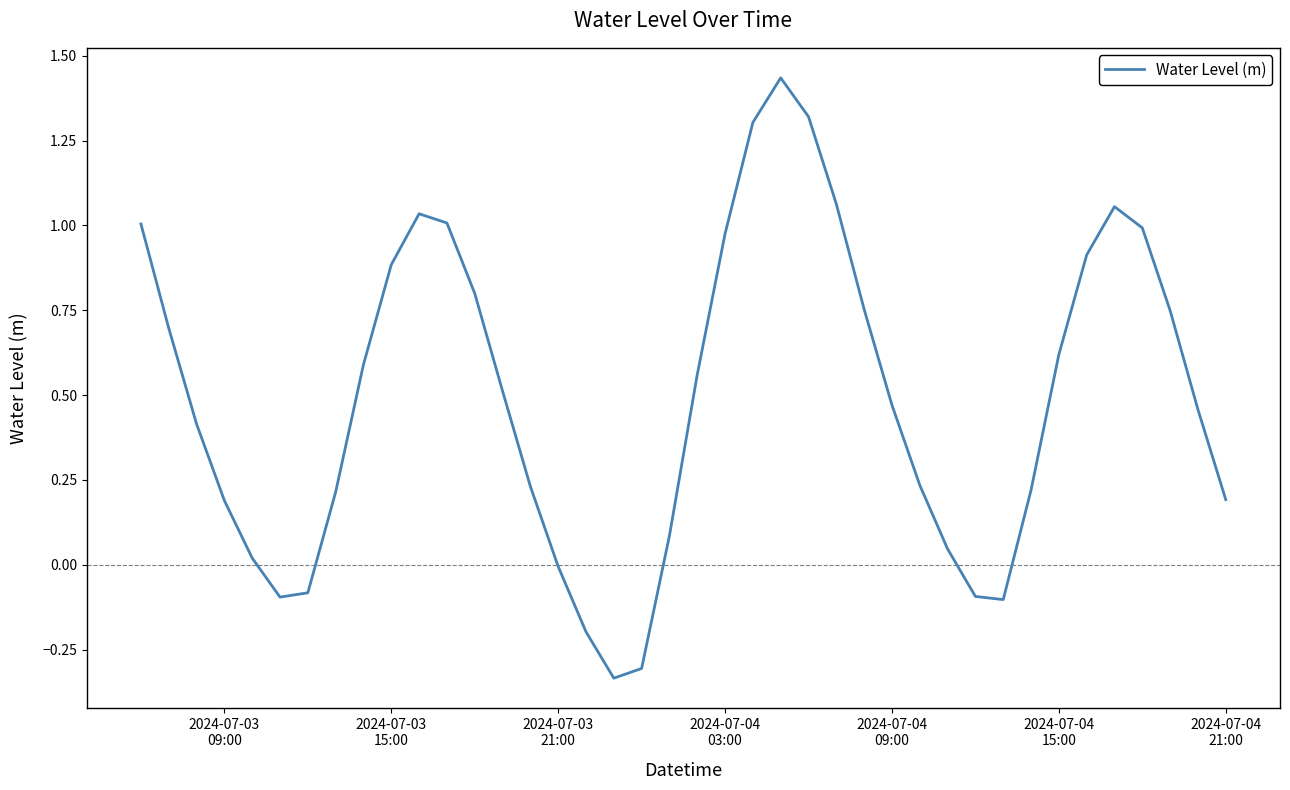

What is the difference between the maximum and minimum values?

1.8